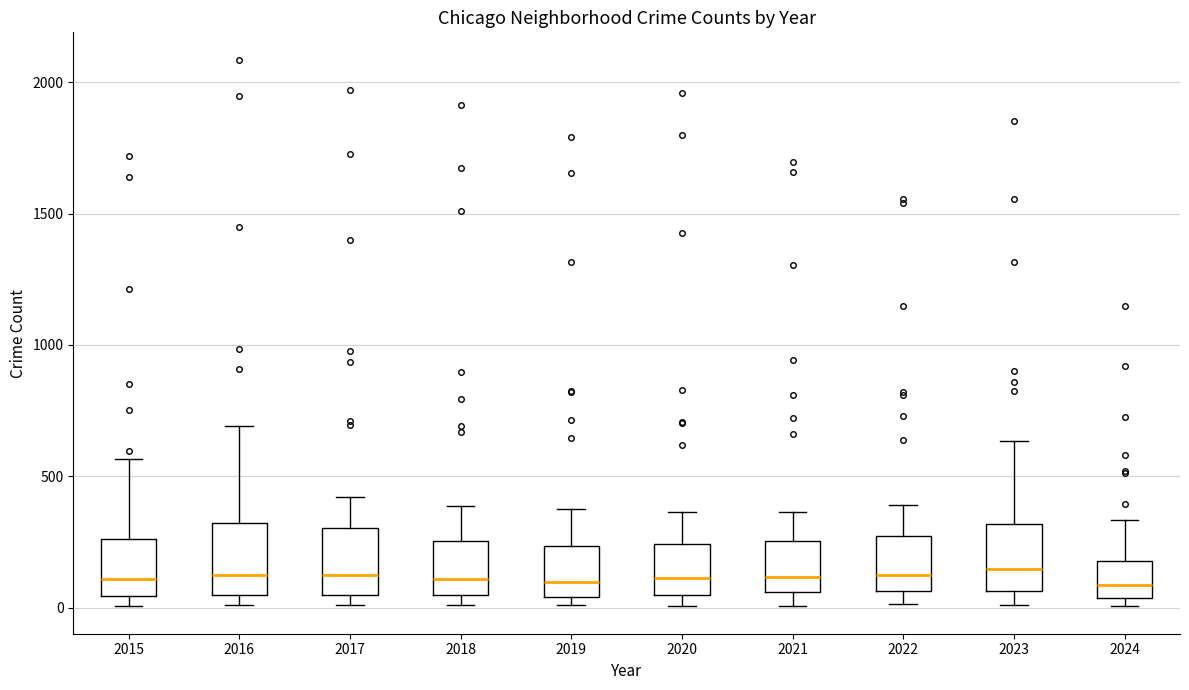

Reading left to right, transcribe this box plot: for each box, give where its median line is, the range the box spans, and where its two whiskers end, as read against the y-axis. The values are not printed on the chart, so give them approximately, as read against the axis.

2015: median 100, box 50 to 250, whiskers 0 to 550
2016: median 150, box 50 to 300, whiskers 0 to 700
2017: median 100, box 50 to 300, whiskers 0 to 400
2018: median 100, box 50 to 250, whiskers 0 to 400
2019: median 100, box 50 to 250, whiskers 0 to 400
2020: median 100, box 50 to 250, whiskers 0 to 350
2021: median 100, box 50 to 250, whiskers 0 to 350
2022: median 100, box 50 to 250, whiskers 0 to 400
2023: median 150, box 50 to 300, whiskers 0 to 650
2024: median 100, box 50 to 200, whiskers 0 to 350